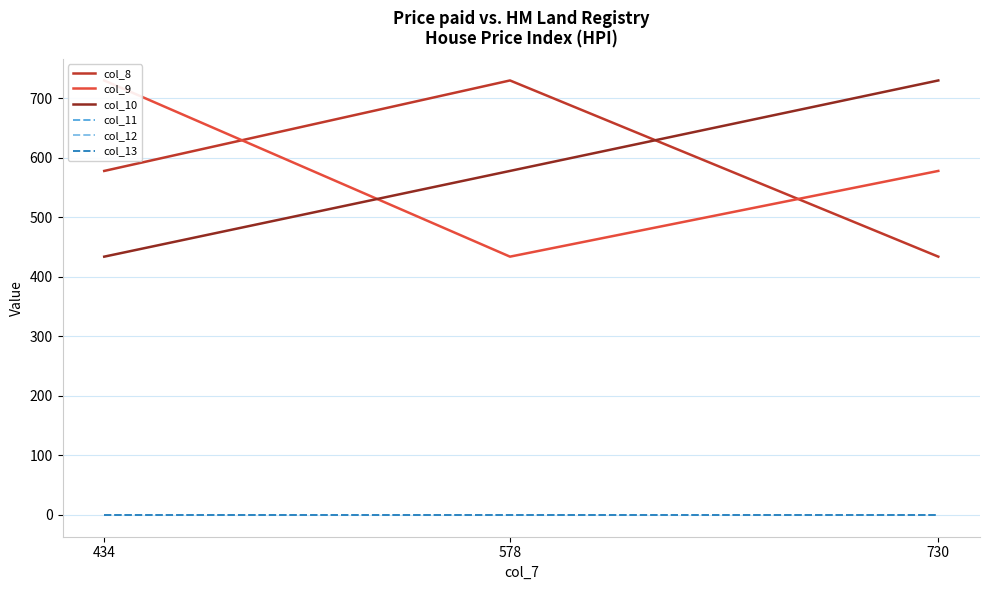

Is this an area chart (filled region under the line)?

No